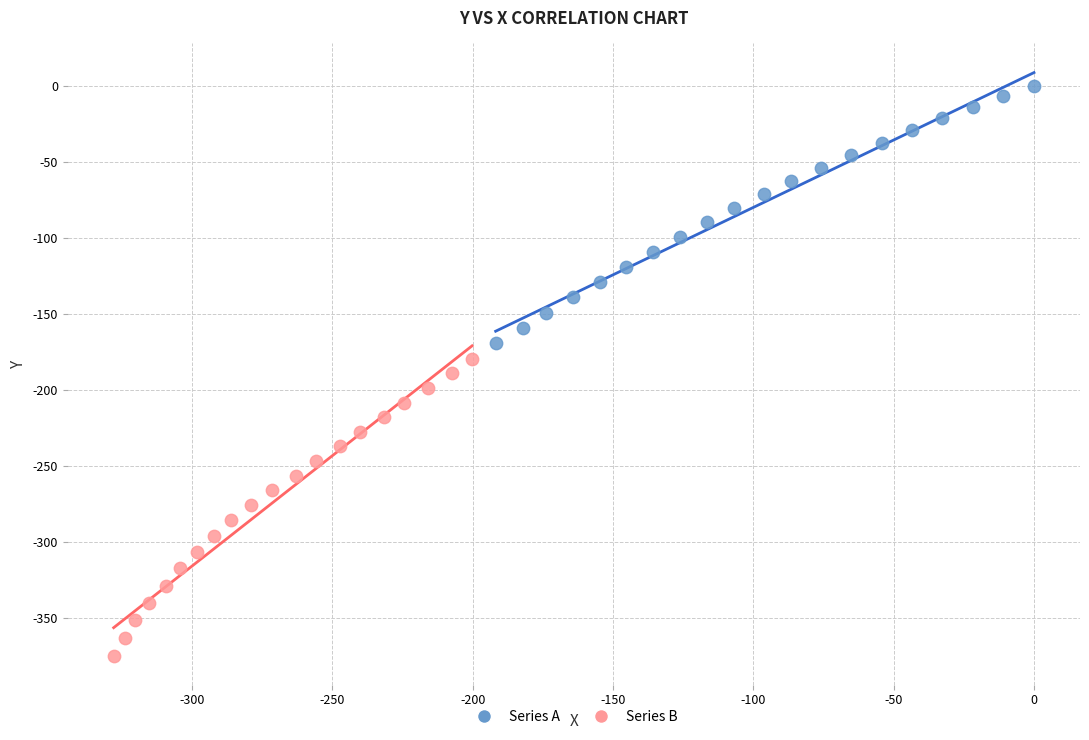

Which series has the widest spread of Y values?

Series B